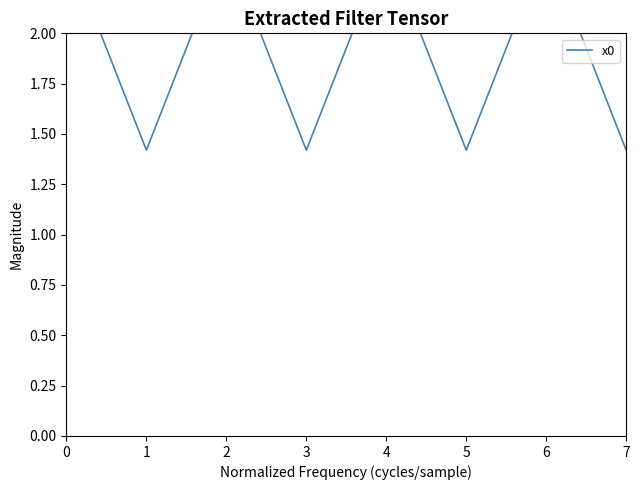

Rank the categories by value from highest to lowest.

0, 2, 4, 6, 1, 3, 5, 7